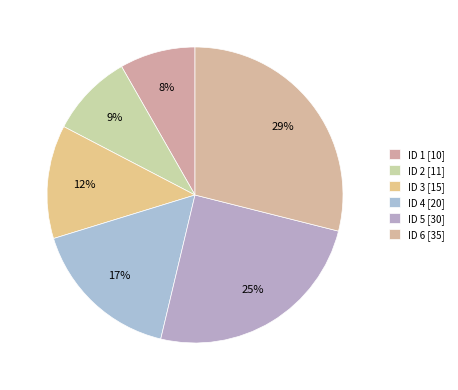

How many segments does this pie chart have?

6